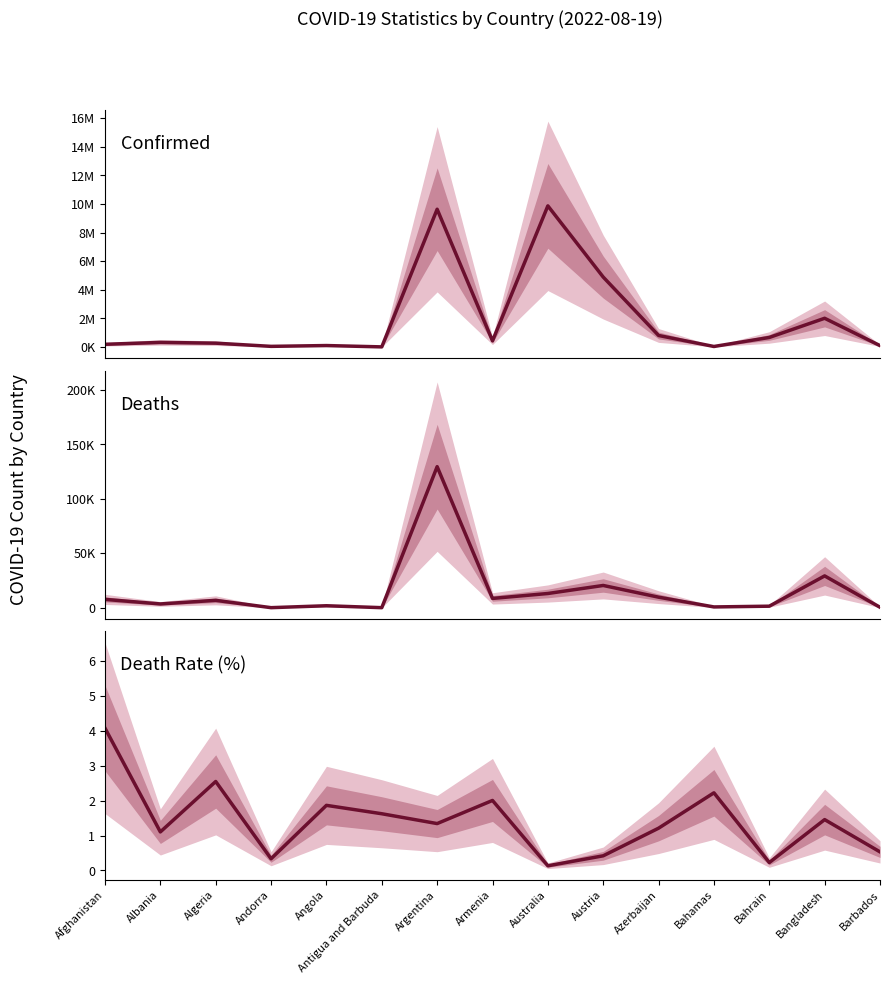

Is it true that Confirmed equals 9870724.0 at Australia?

True